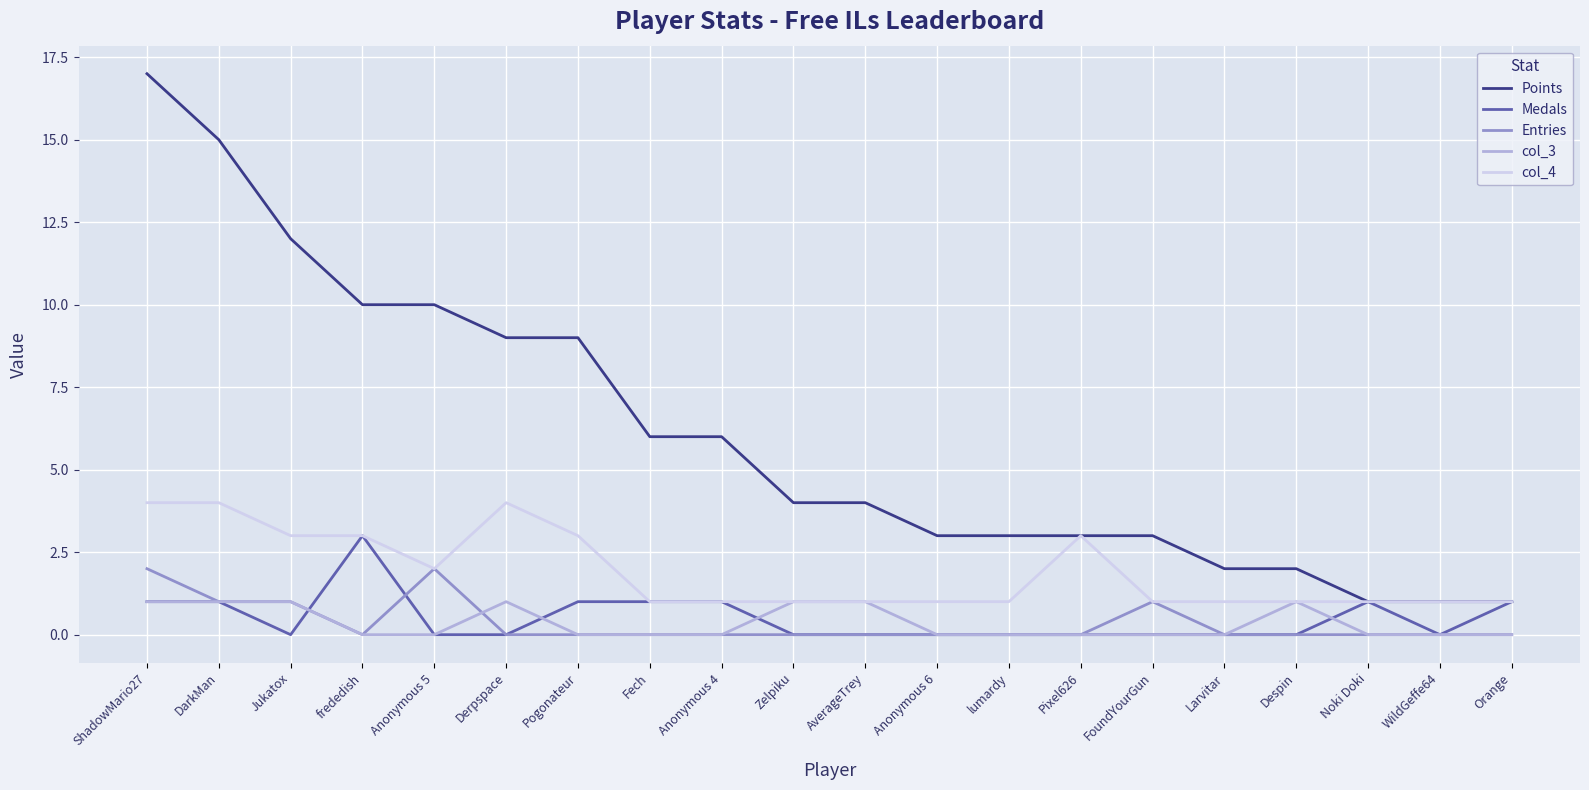

What position from the right is lumardy?

8